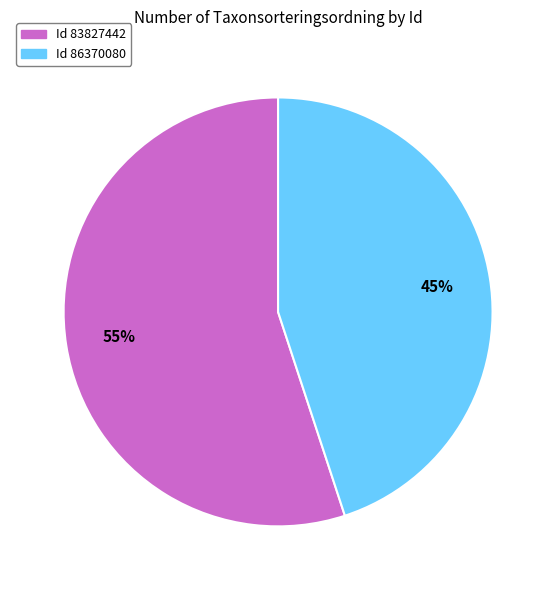

Is there a majority slice in this chart?

Yes